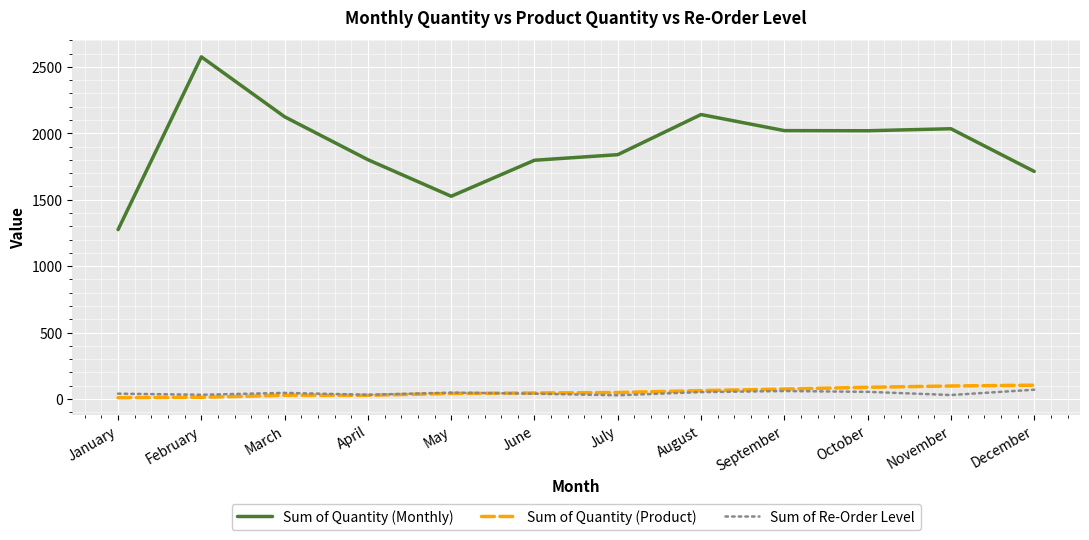

Which series has the largest total across all categories?

Sum of Quantity (Monthly)